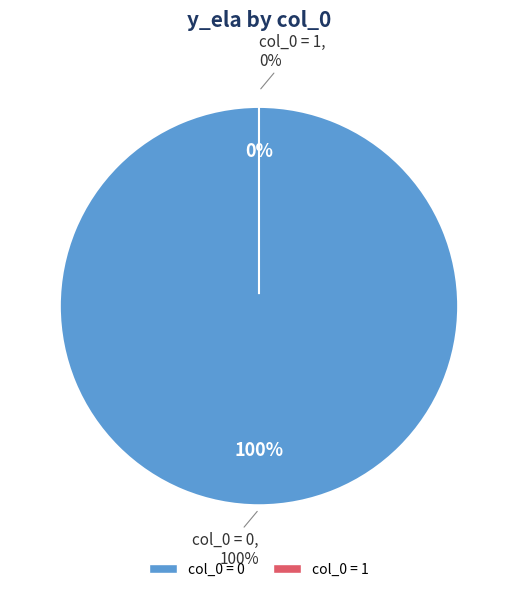

Is there a majority slice in this chart?

Yes